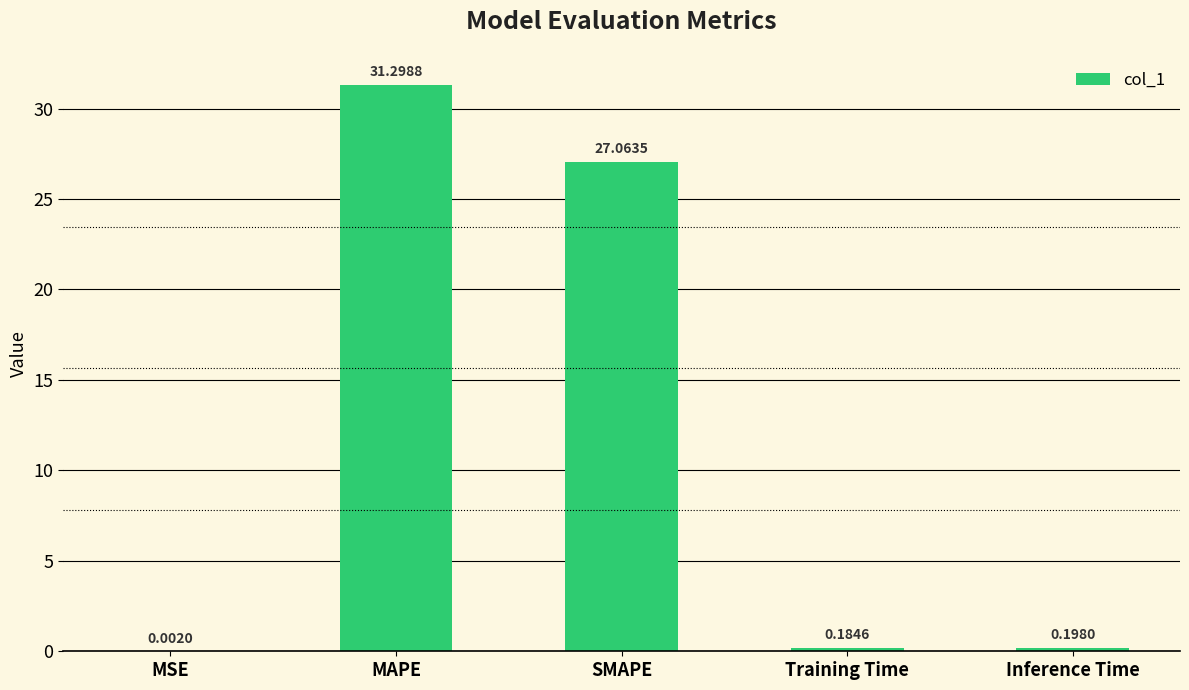

What is the change in value from MSE to SMAPE?

+27.1